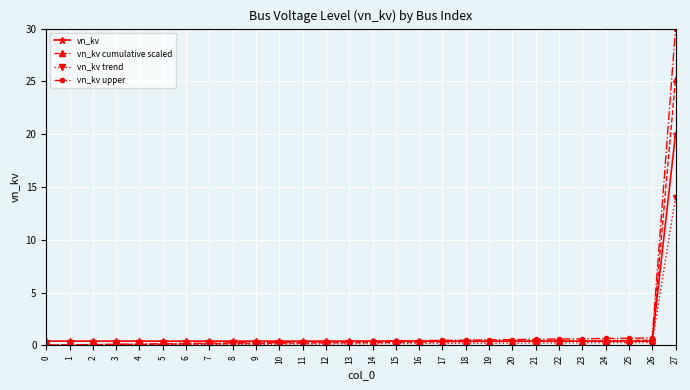

True or false: vn_kv upper has a value of 0.1 at 1.

True